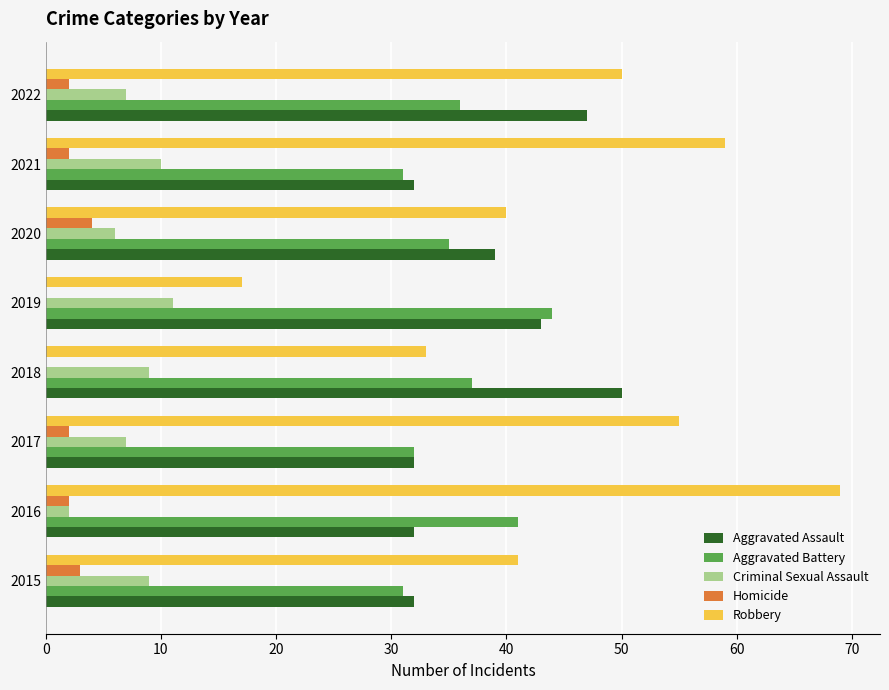

Between 2016 and 2019, which series saw the biggest shift?

Robbery